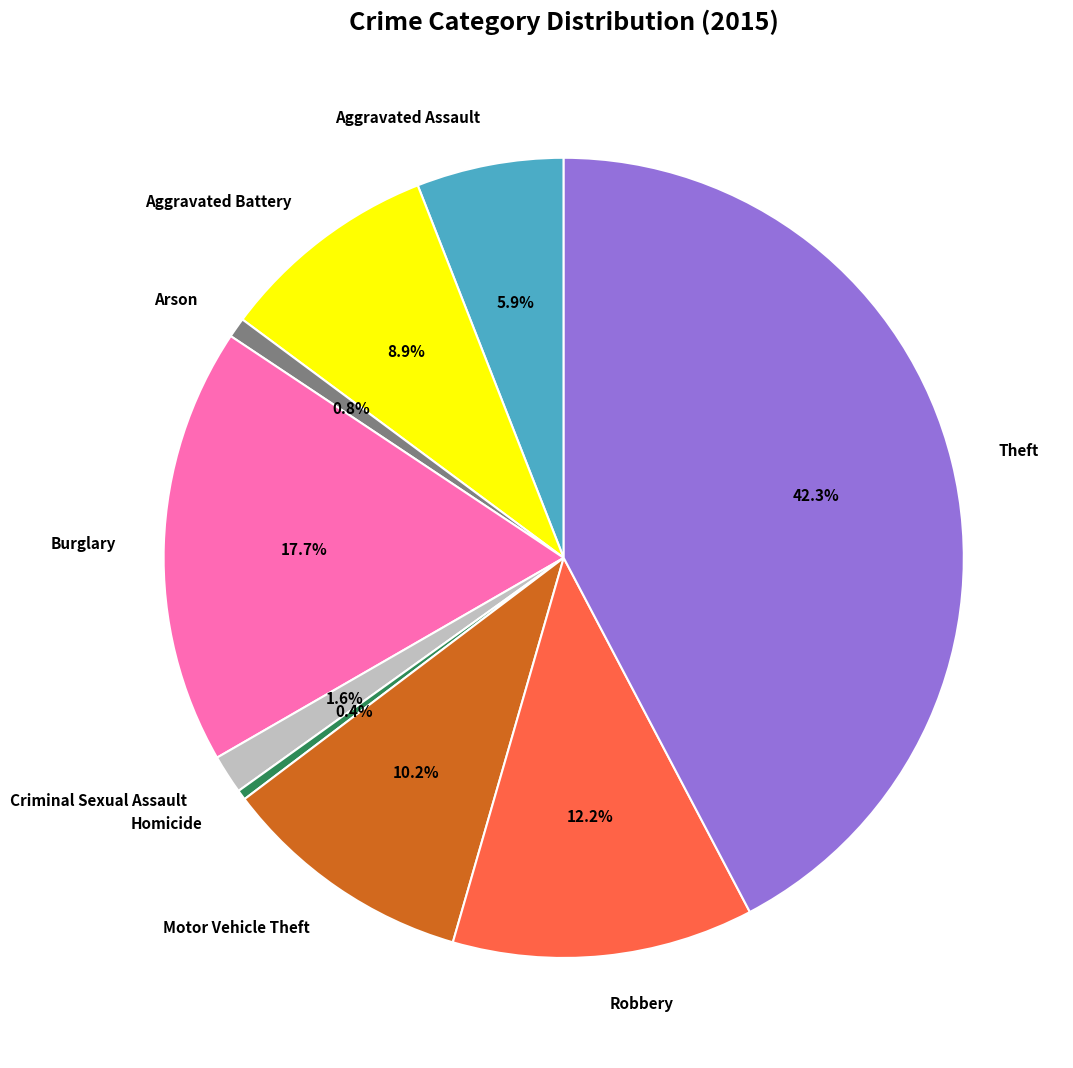

To the nearest percent, what is the average slice percentage?

11%